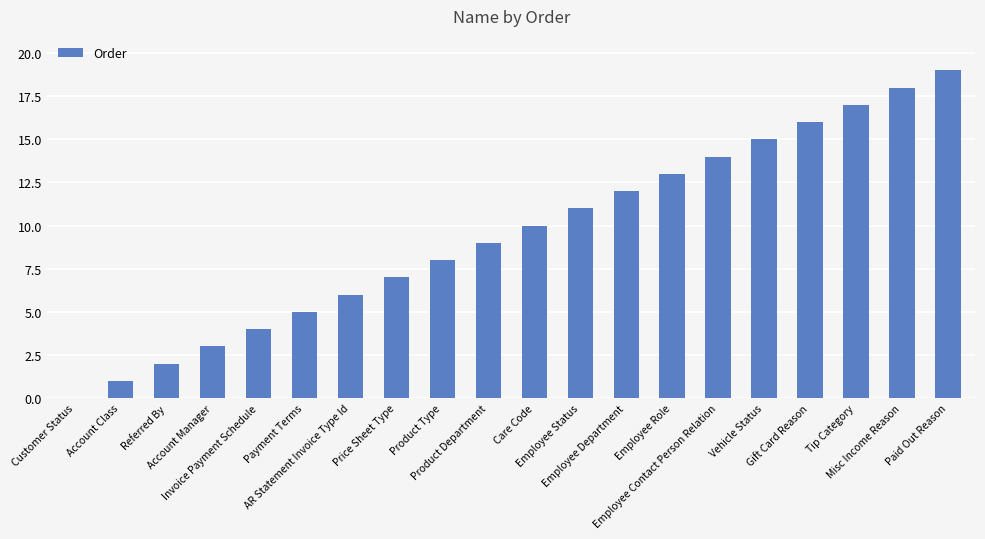

What is the maximum value shown in the chart?

19